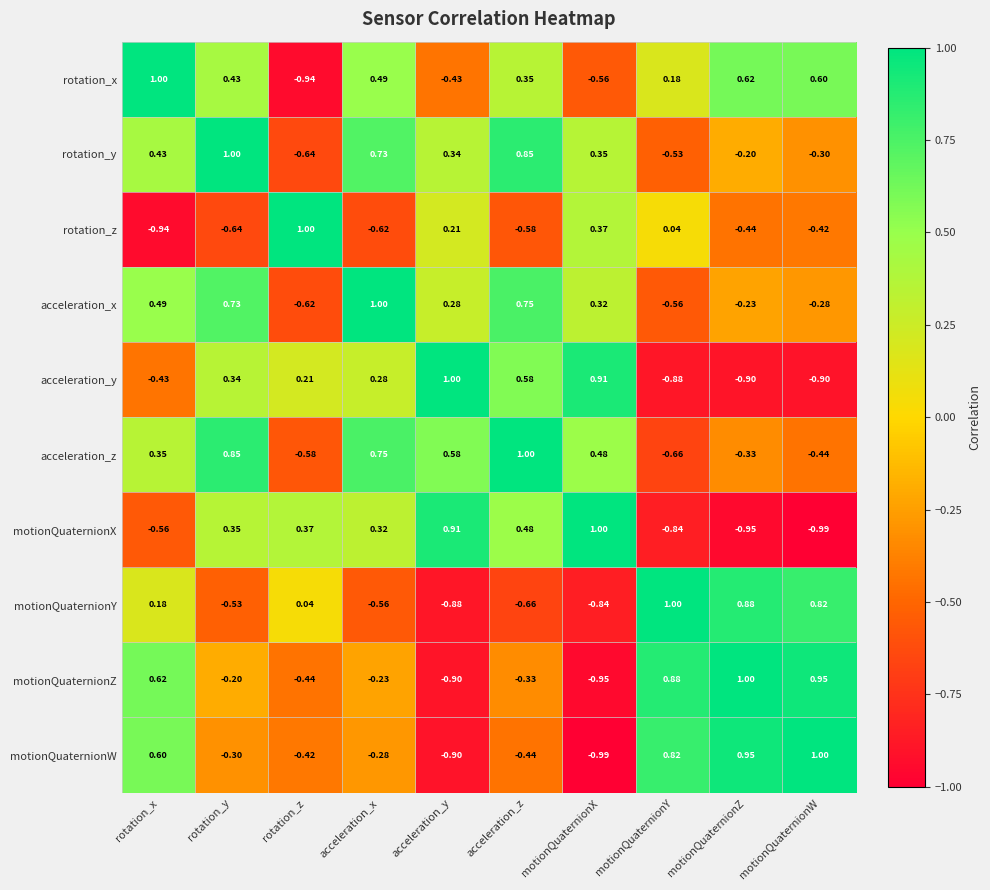

Which category has the lowest value in the acceleration_z series?

motionQuaternionY